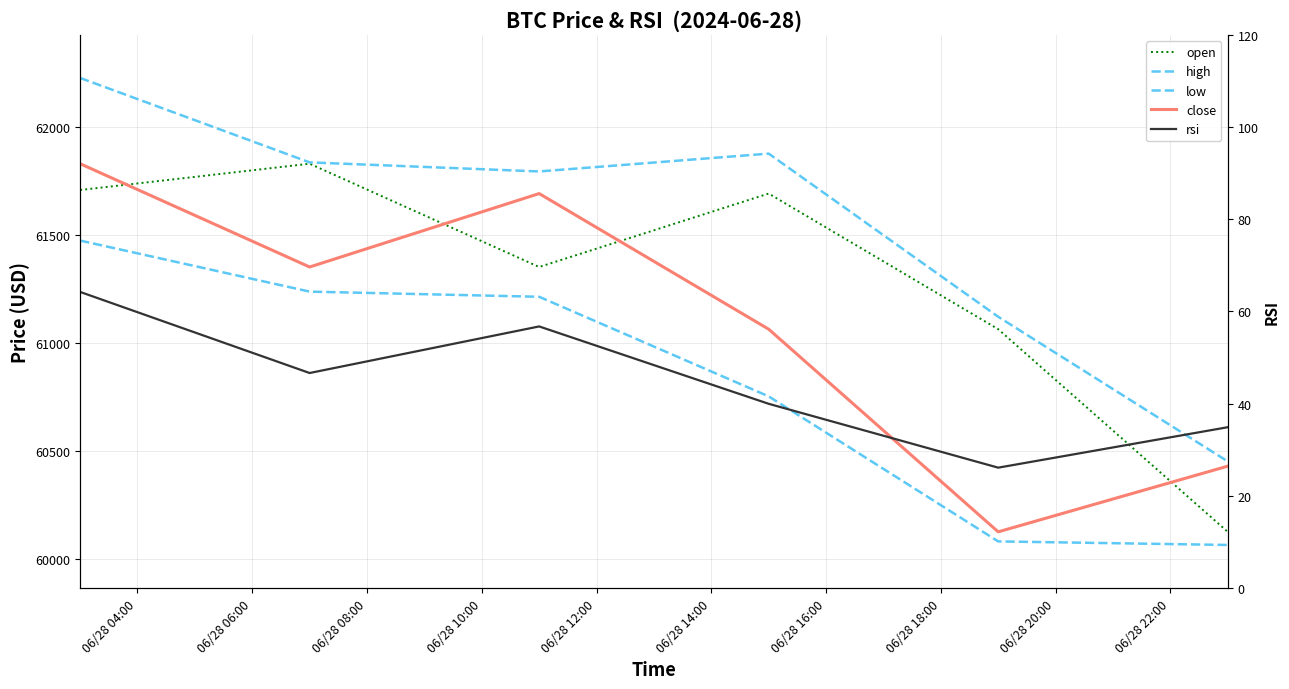

What is the maximum value shown in the chart?

62225.3